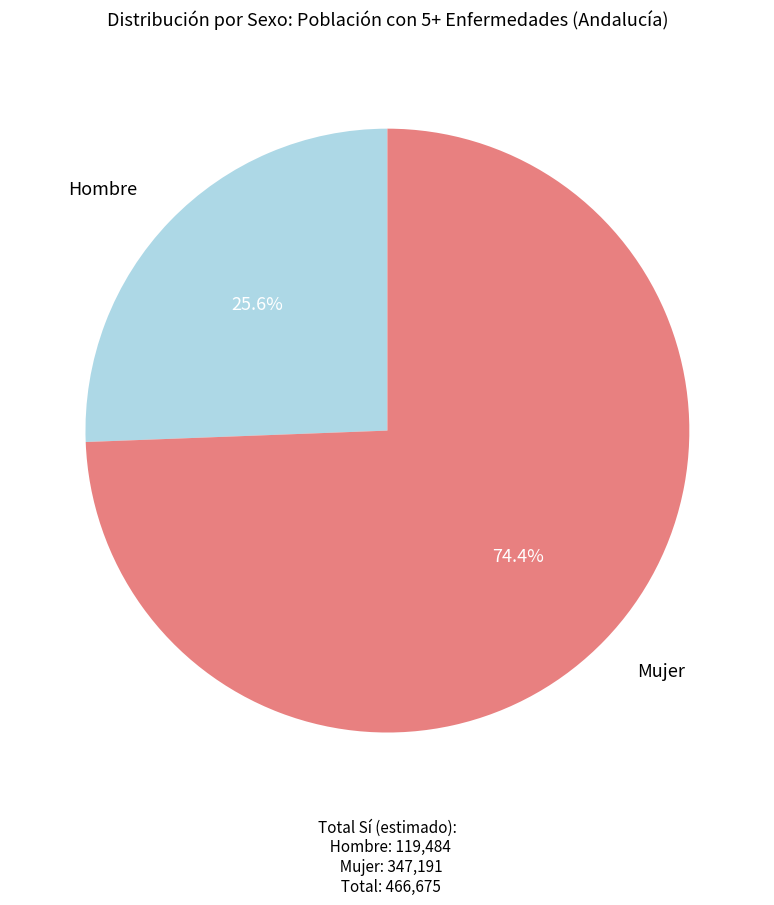

Is there any slice that represents more than half of the pie?

Yes